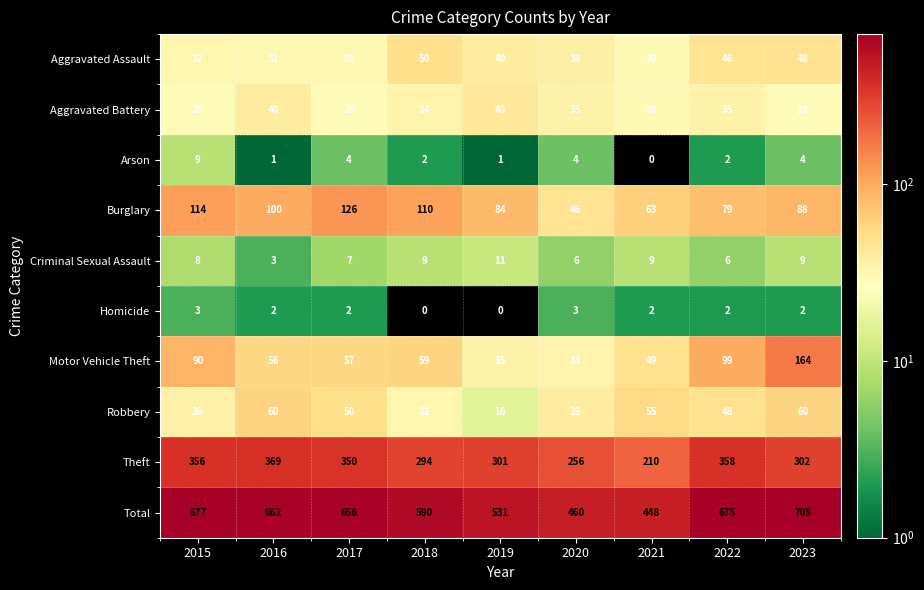

Which series changed the most between 2017 and 2020?

Total